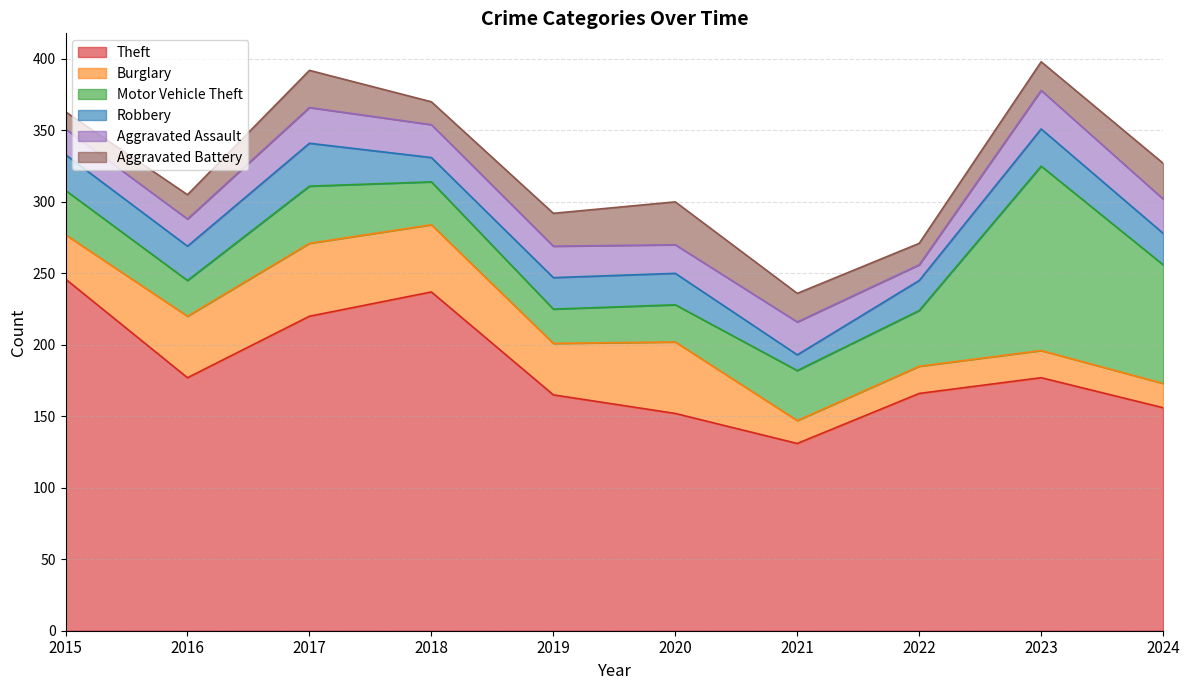

How many data points in Robbery are less than 22?

3